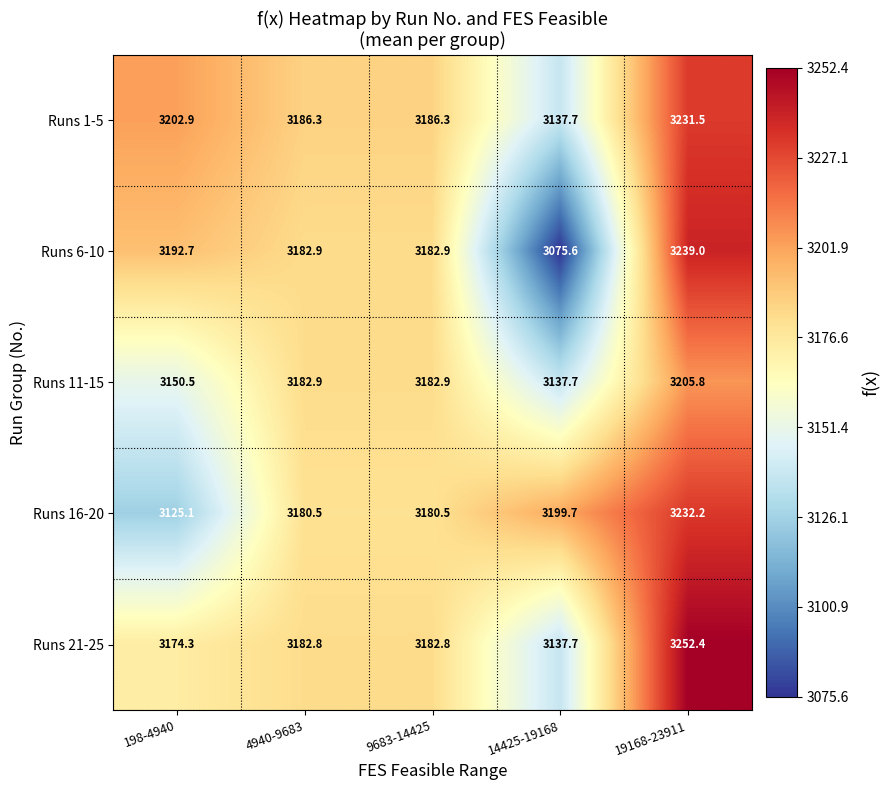

Which series has the widest spread of values?

Runs 6-10